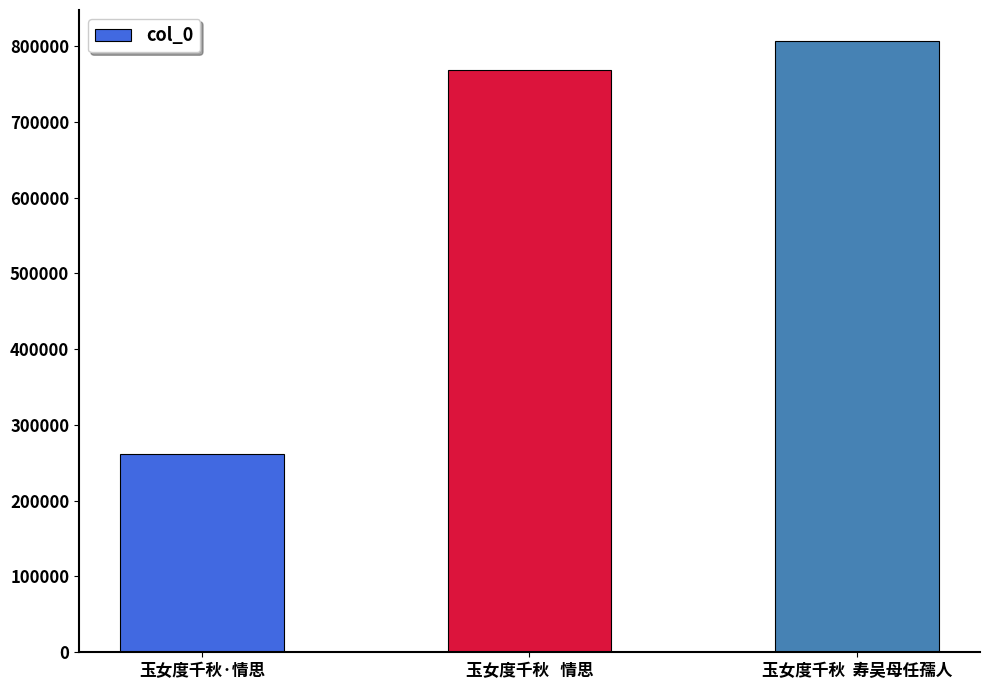

Count the number of categories in the chart.

3